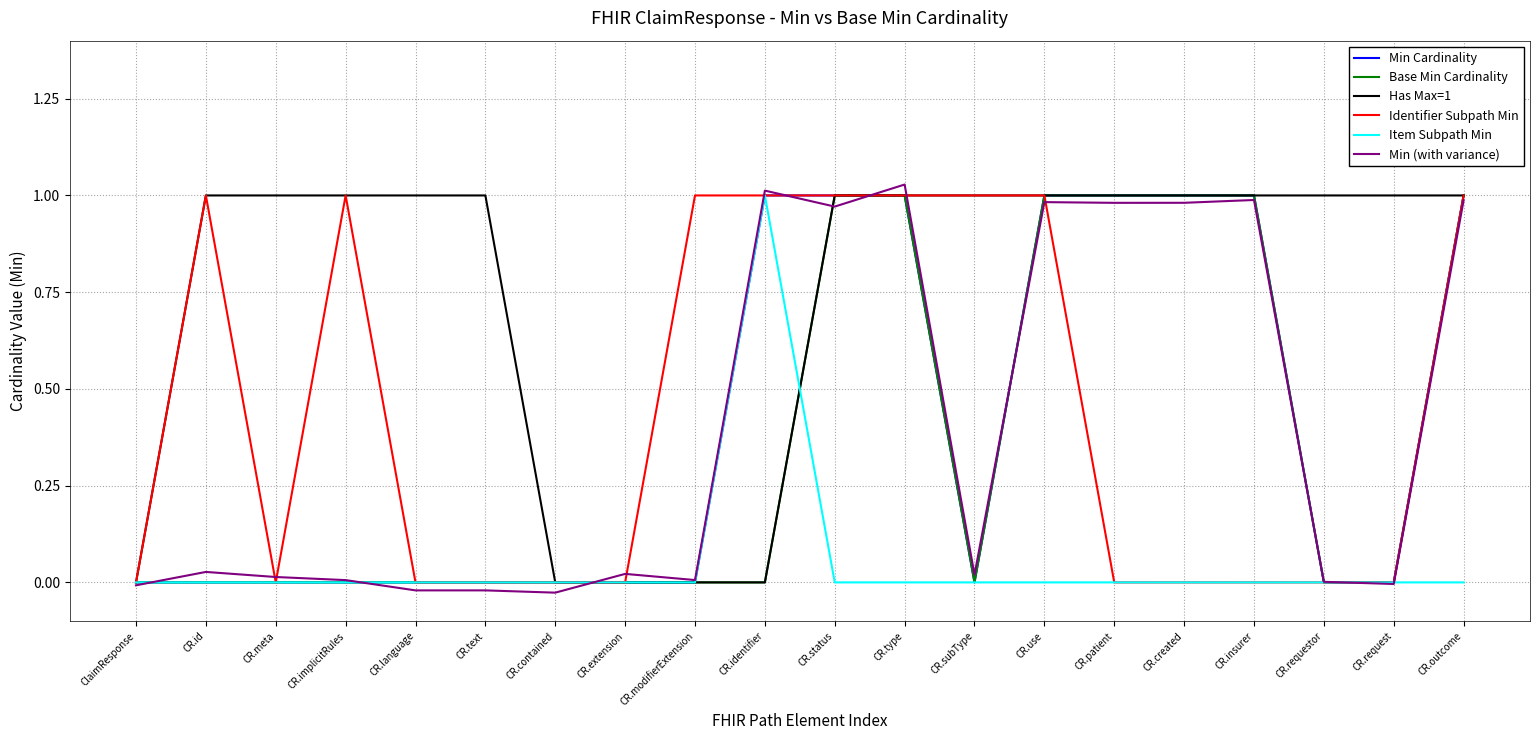

What are all the series names shown in the legend?

Min Cardinality, Base Min Cardinality, Has Max=1, Identifier Subpath Min, Item Subpath Min, Min (with variance)